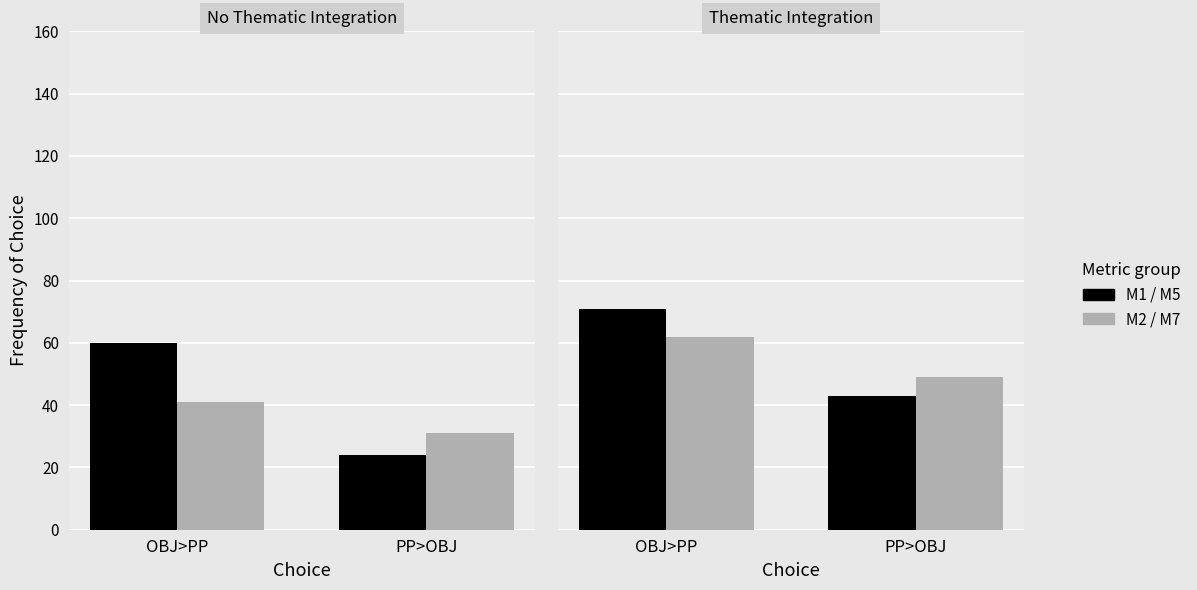

What is the label of the 2nd bar from the left?

PP>OBJ